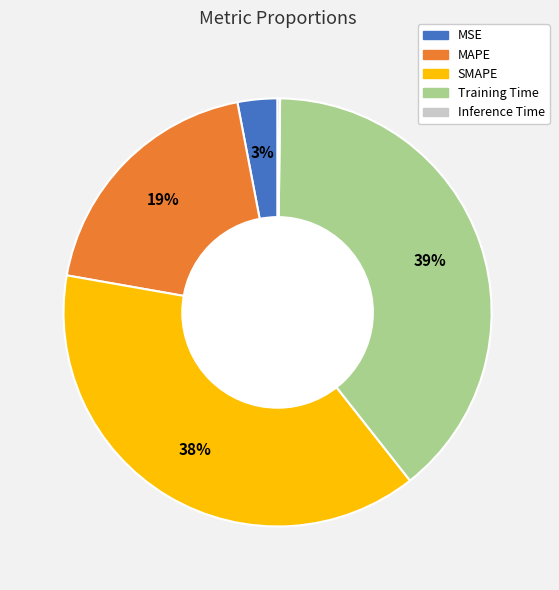

Which slice is the largest?

Training Time